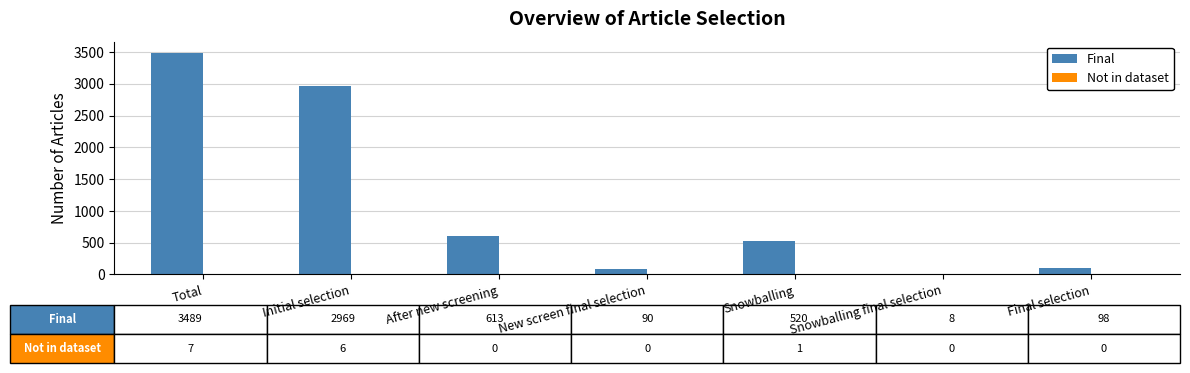

The value of Final at Final selection is 98. True or false?

True